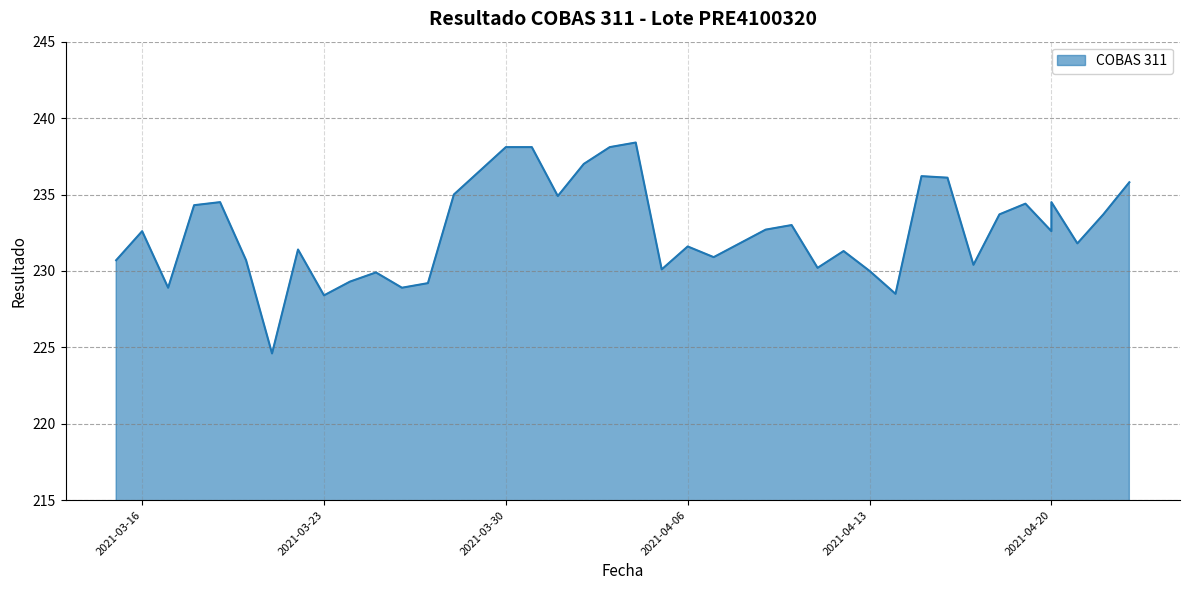

Which category has the lowest value across all series?

2021-03-21